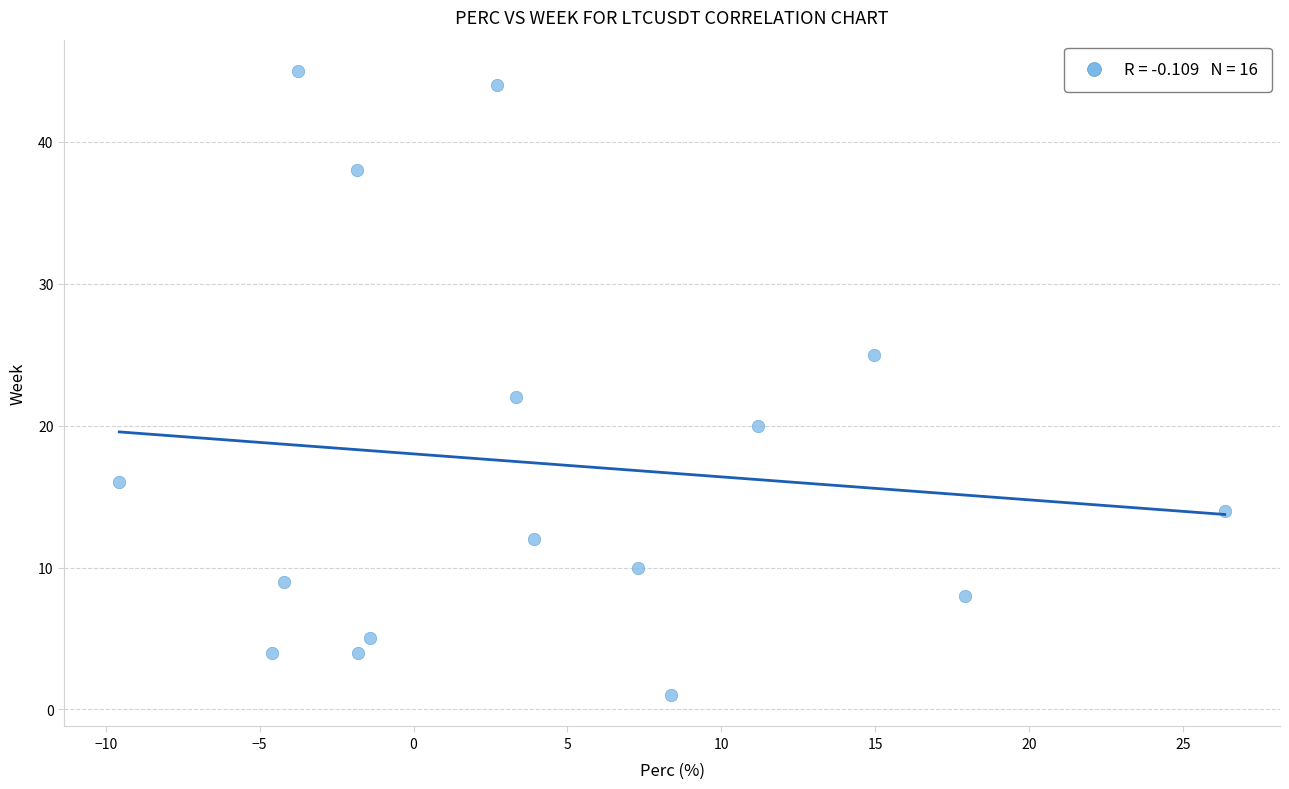

What is the range of Y values (max minus min)?

44